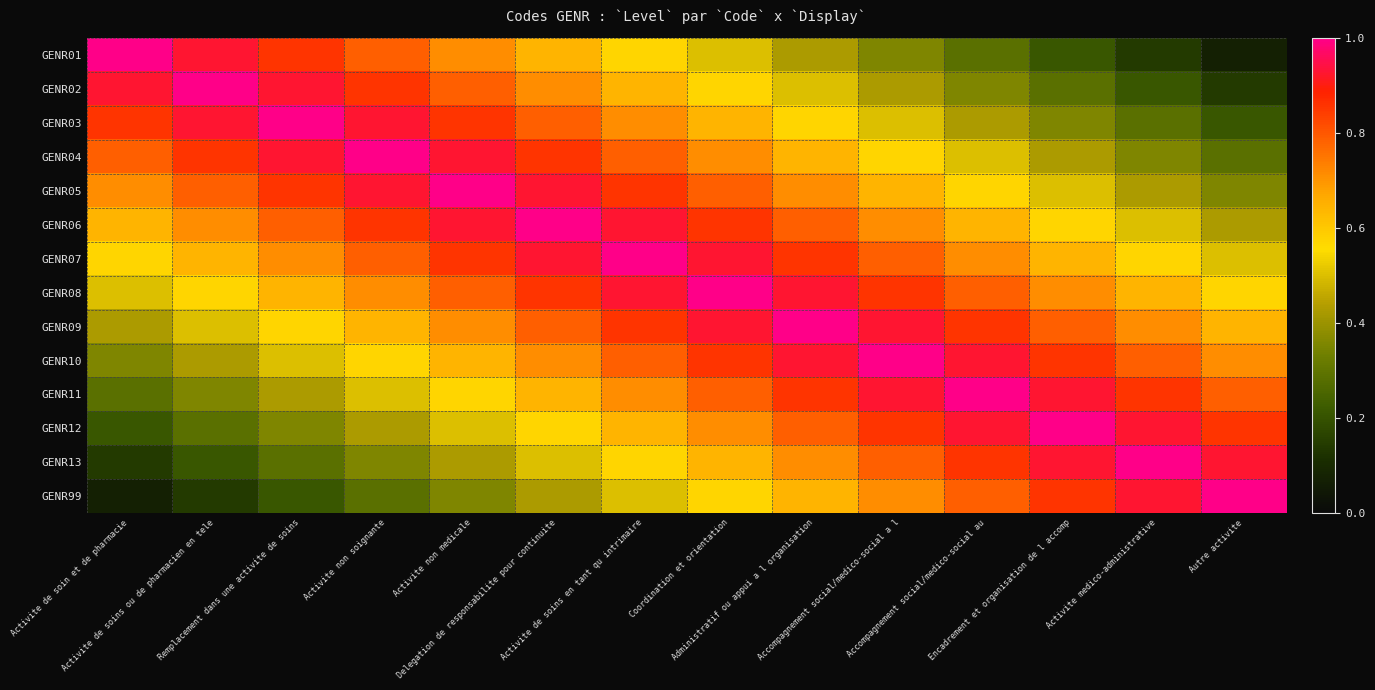

At how many categories does at least one series exceed 0?

14